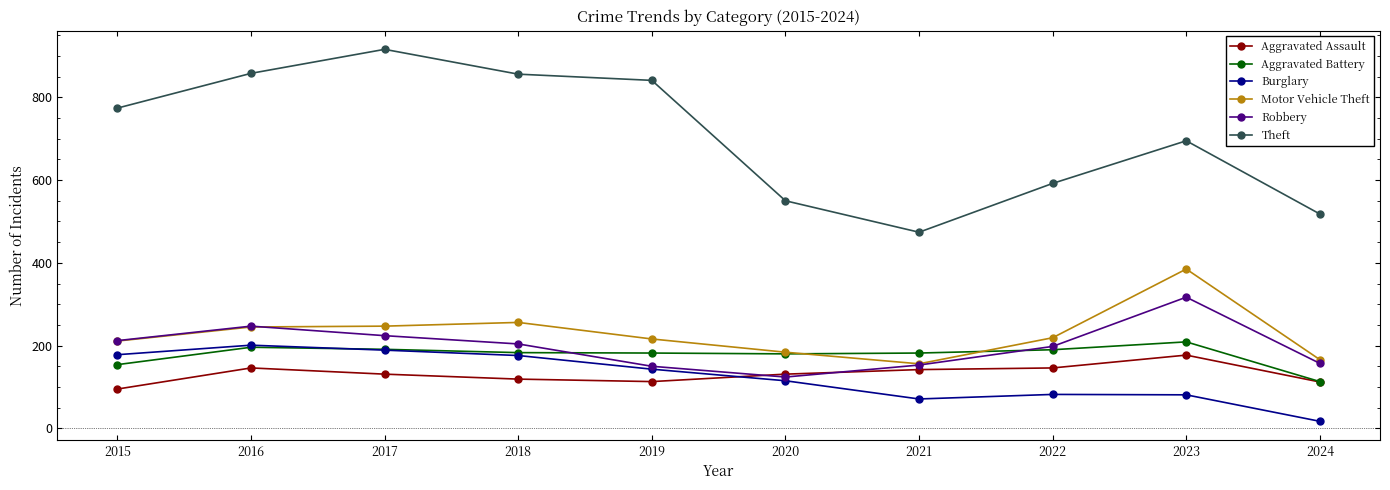

In Robbery, how many points are lower than both neighbors (excluding endpoints)?

1